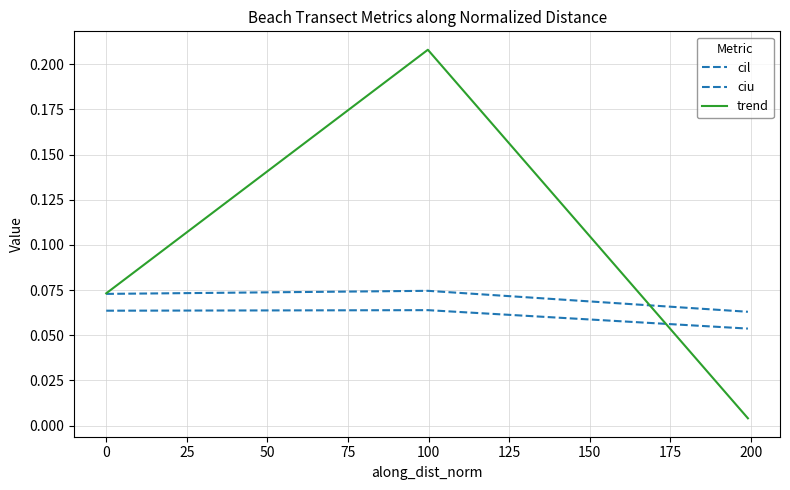

Is this an area chart (filled region under the line)?

No